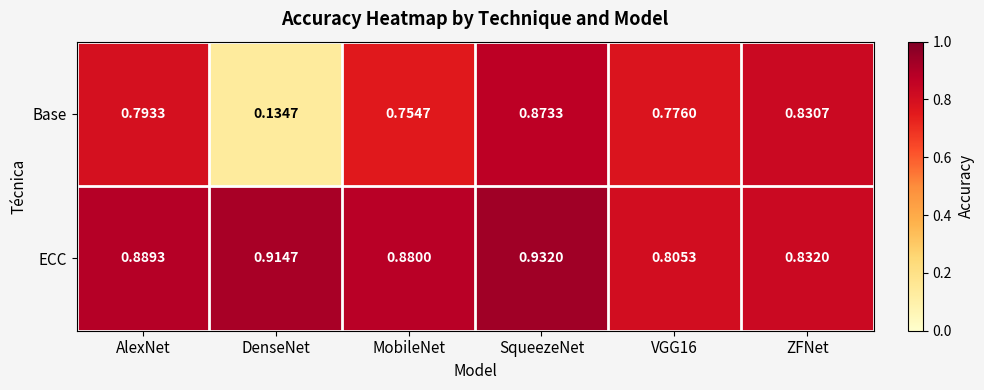

Which label corresponds to the largest value in the chart?

SqueezeNet